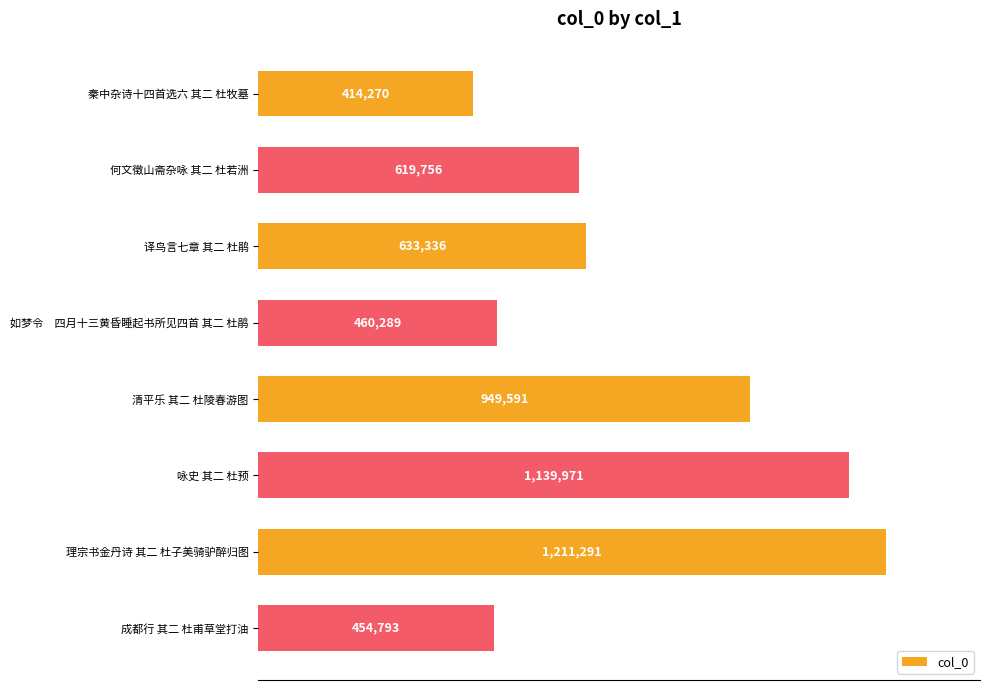

Where is the data nearest to the value 812780?

清平乐 其二 杜陵春游图